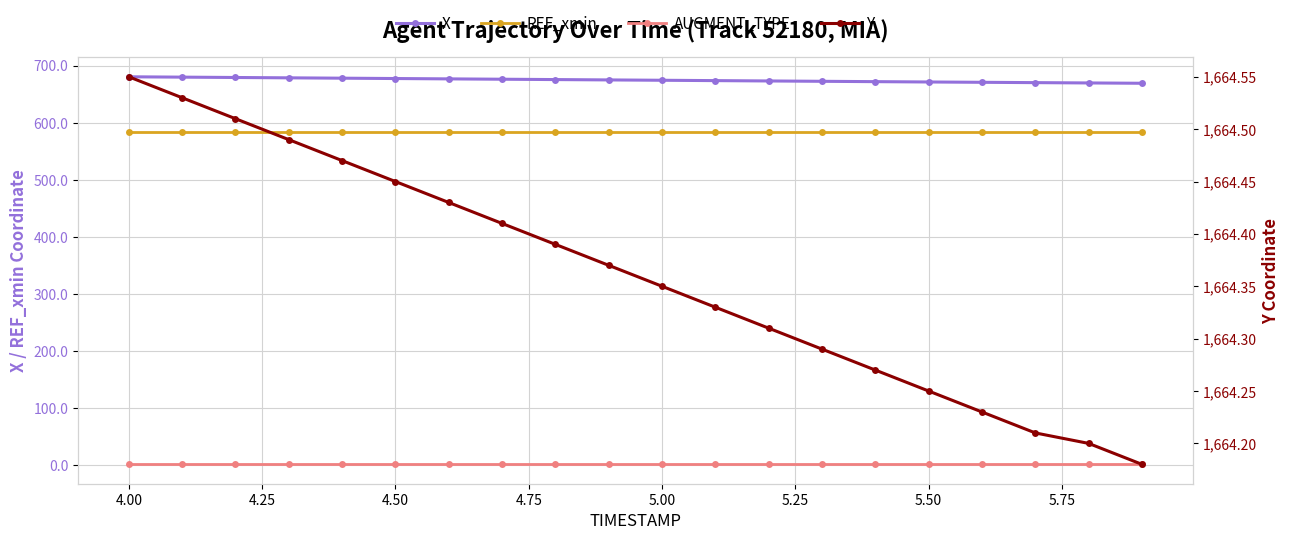

What is the difference between the maximum and second lowest values in the Y series?

0.3